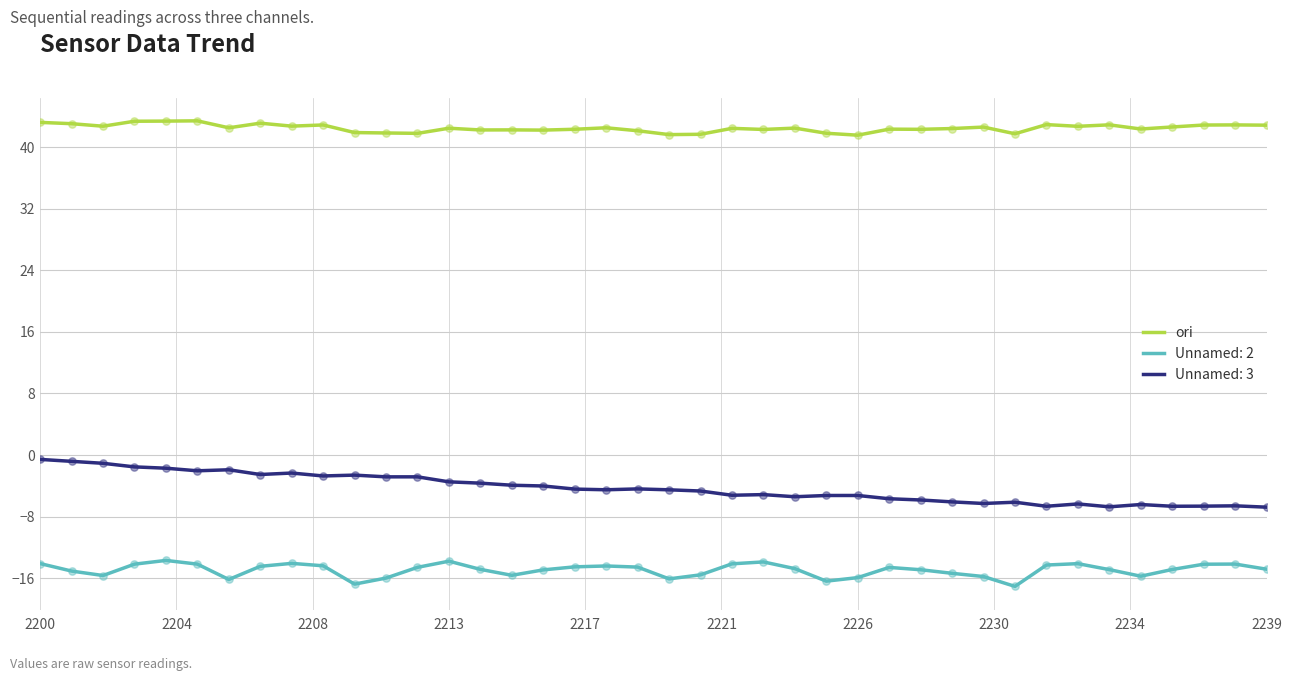

Which series has the largest range (max minus min)?

Unnamed: 3